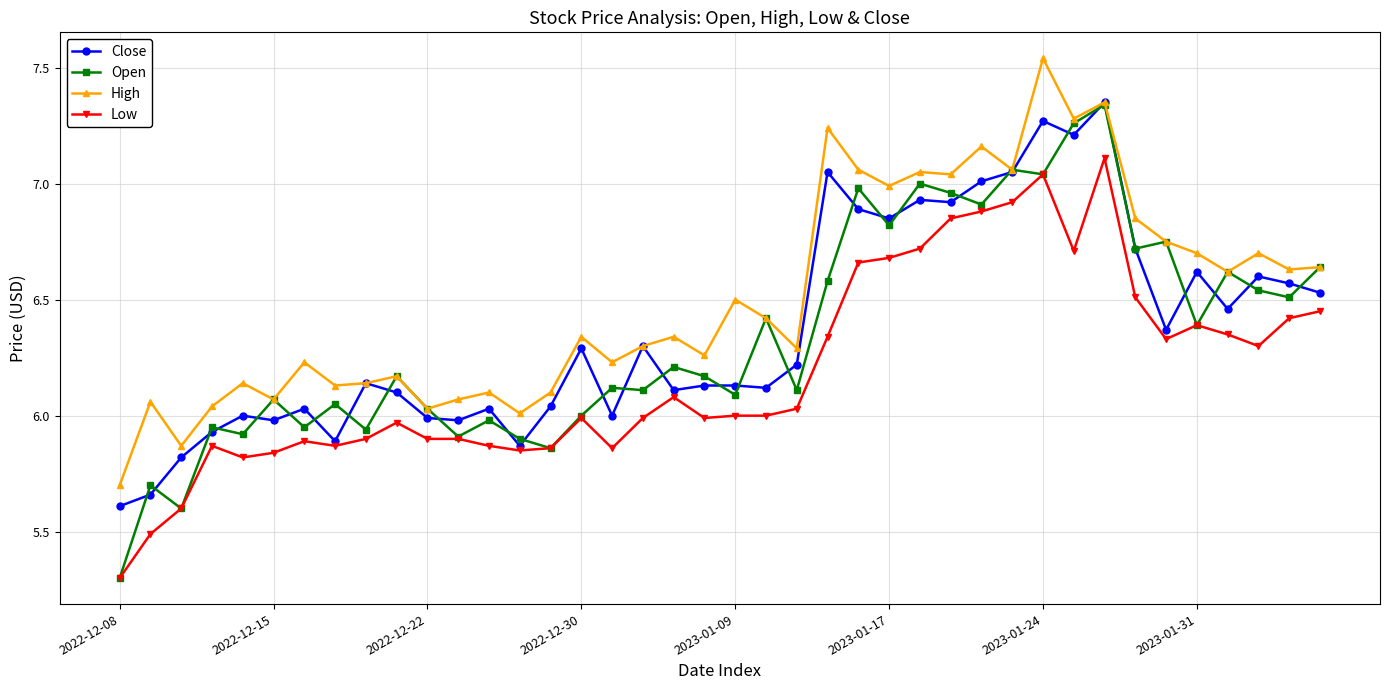

Which series has the largest range (max minus min)?

Open